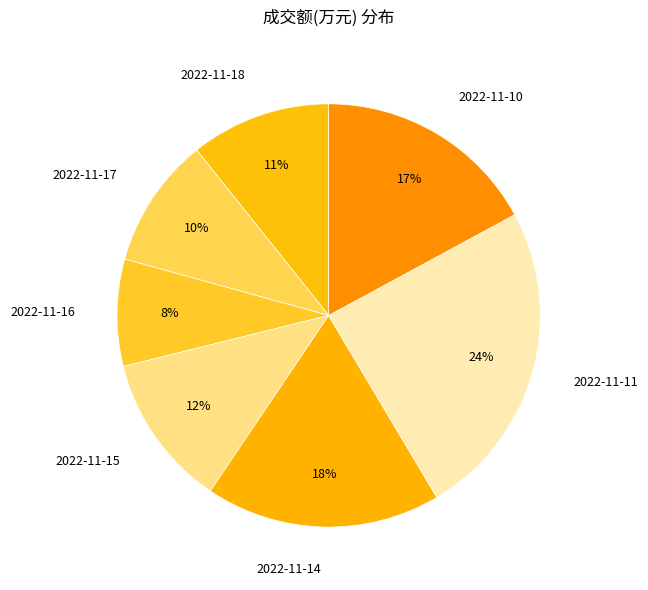

To the nearest percent, what portion does 2022-11-15 represent?

12%